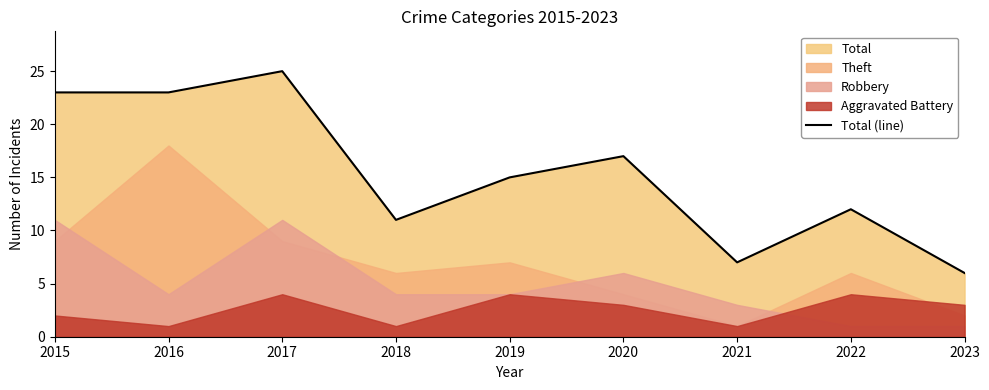

How many points are higher than both their immediate neighbors (excluding endpoints)?

3